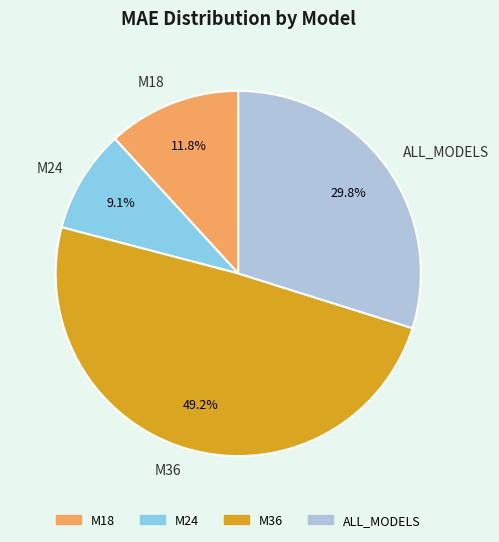

To the nearest percent, what portion does M18 represent?

12%